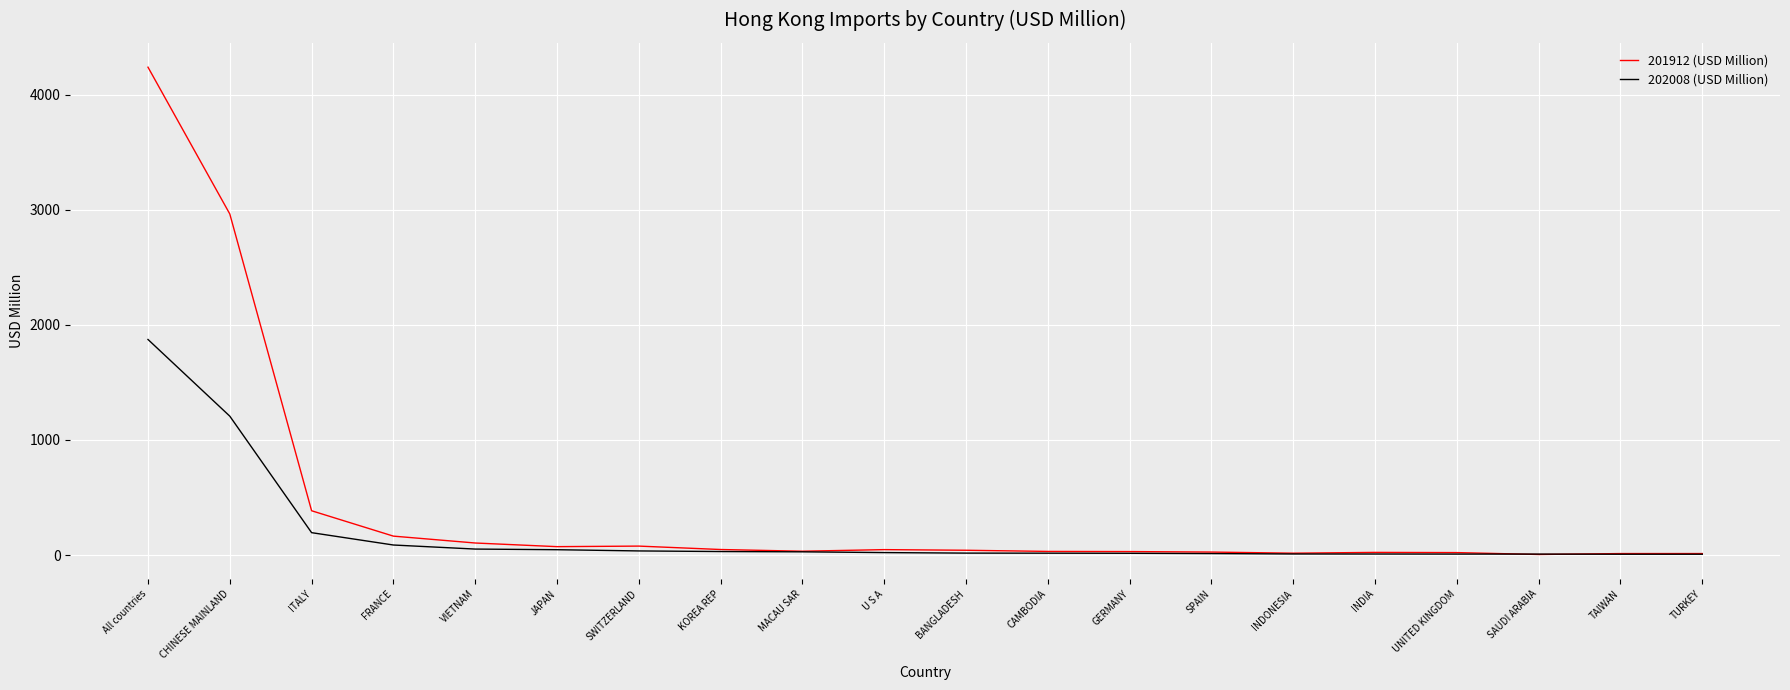

What are all the series names shown in the legend?

201912 (USD Million), 202008 (USD Million)